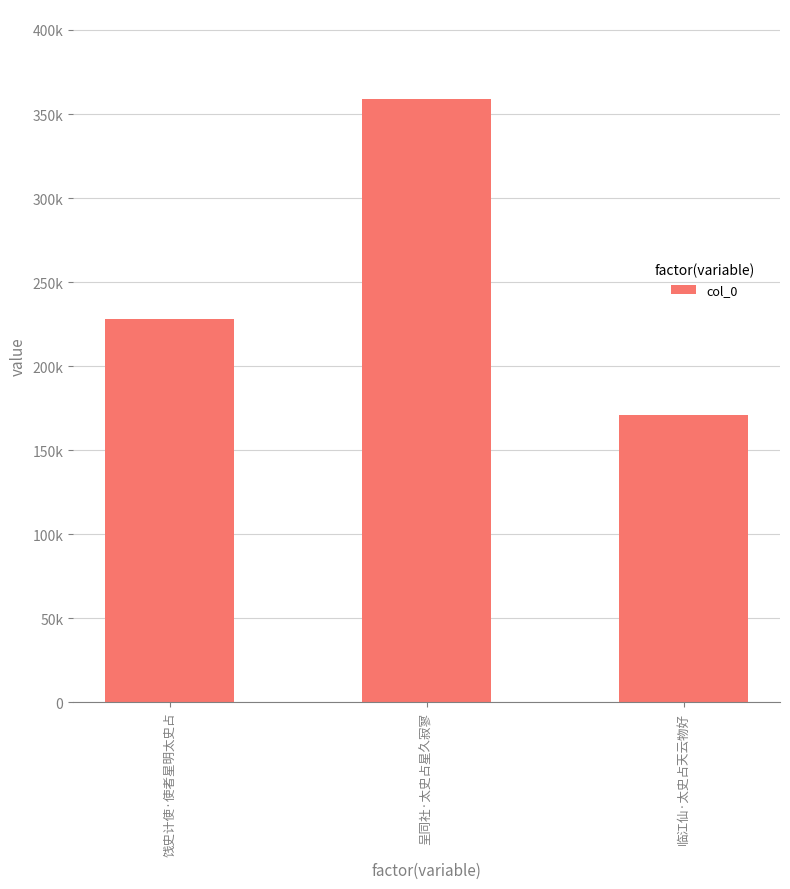

Are the bars horizontal?

No